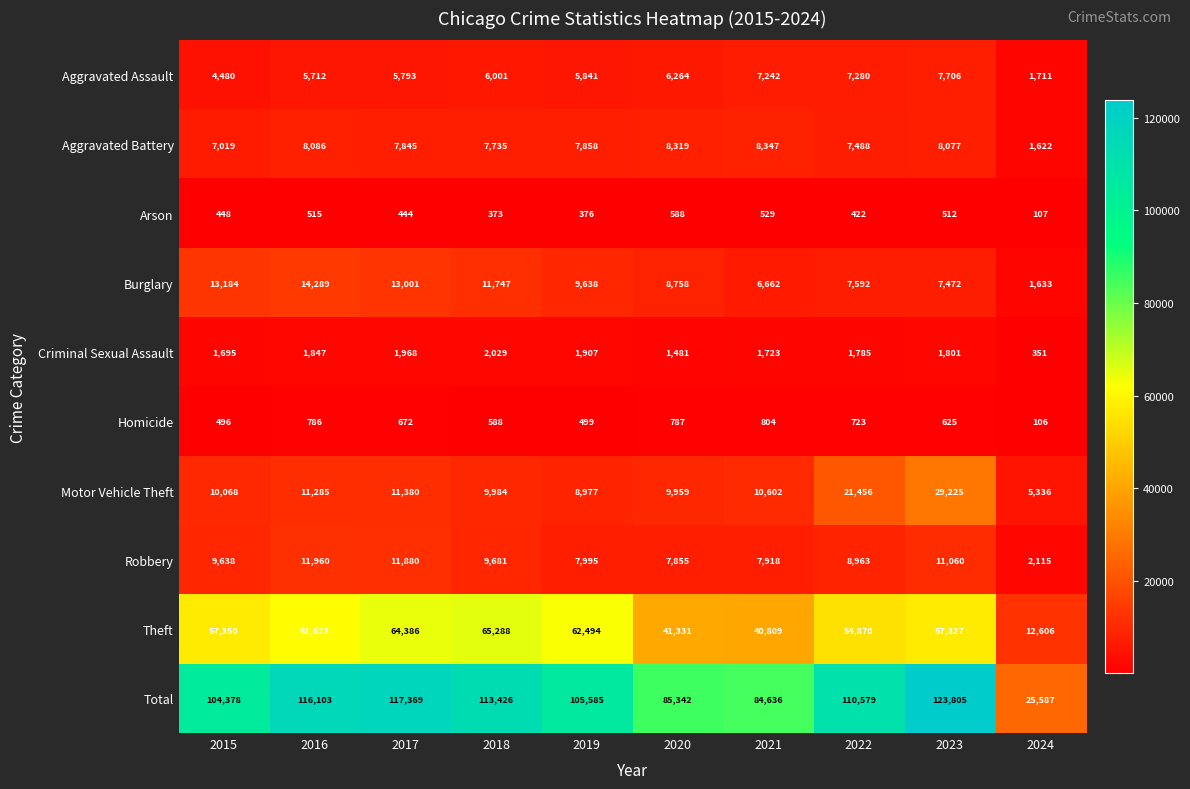

What is the total value across all series at 2023?

247610